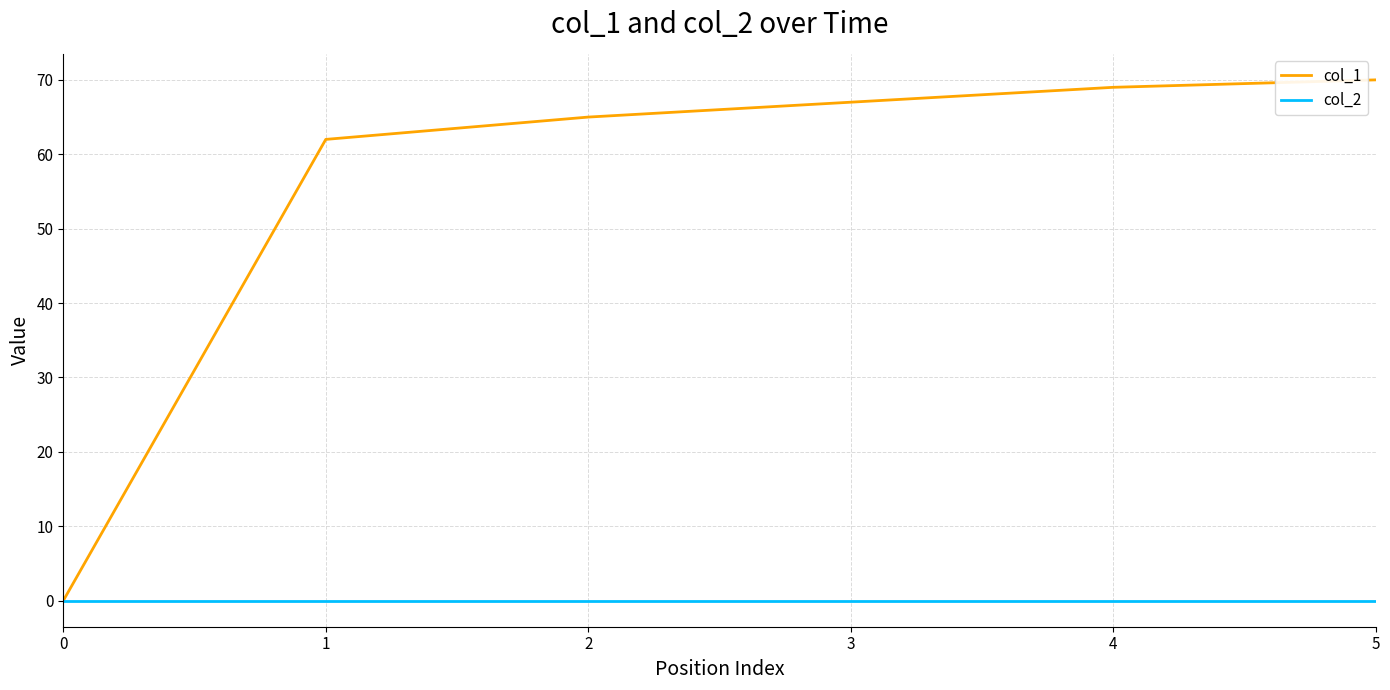

True or false: col_1 has more than 0 points higher than both neighbors.

False